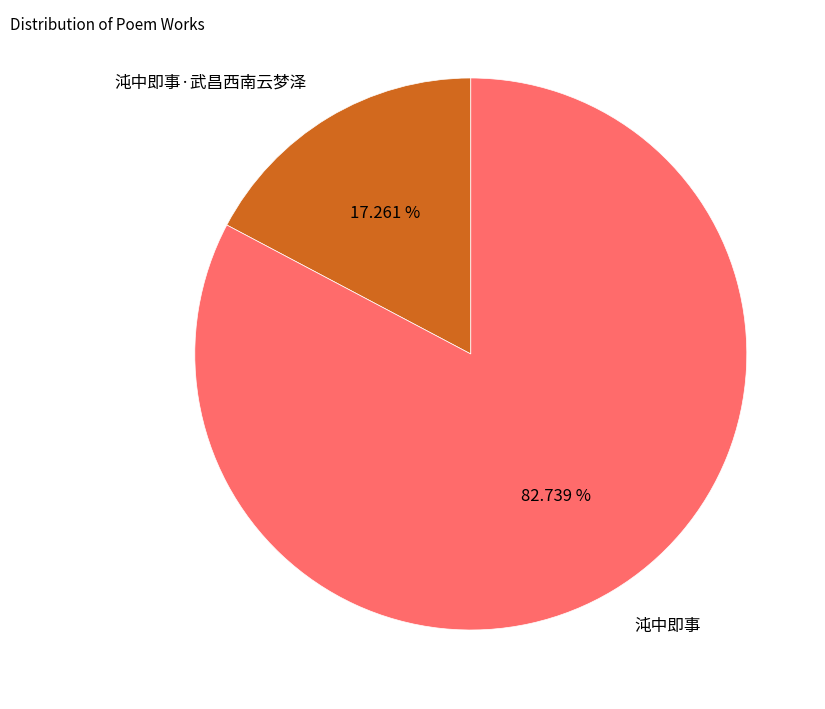

The 沌中即事·武昌西南云梦泽 slice represents 17% of the pie. True or false?

True